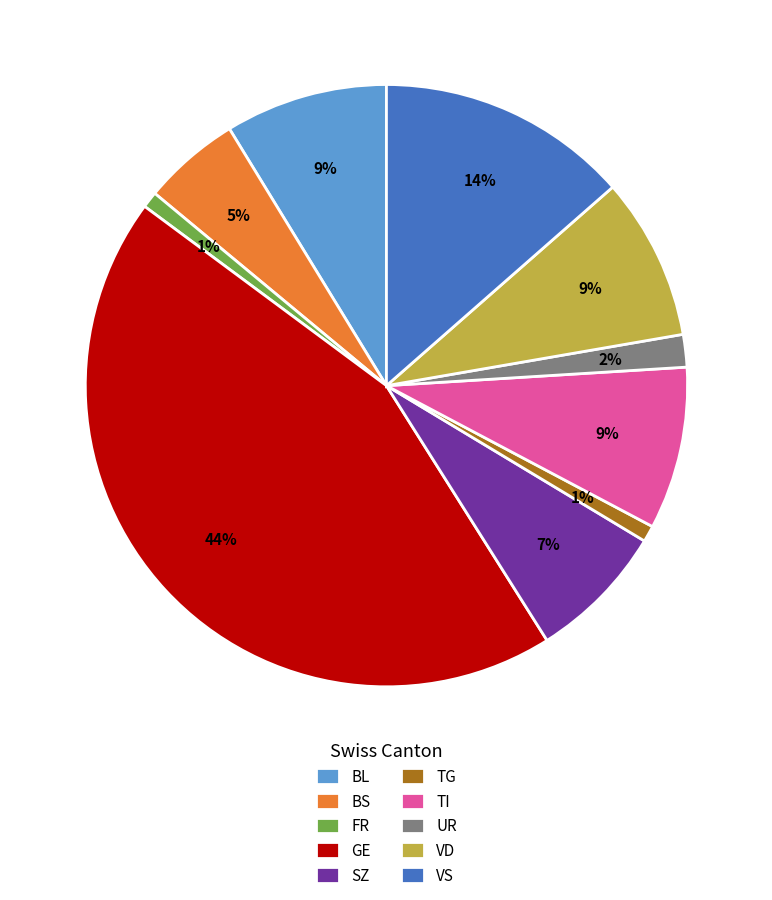

Between VD and VS, which is larger?

VS